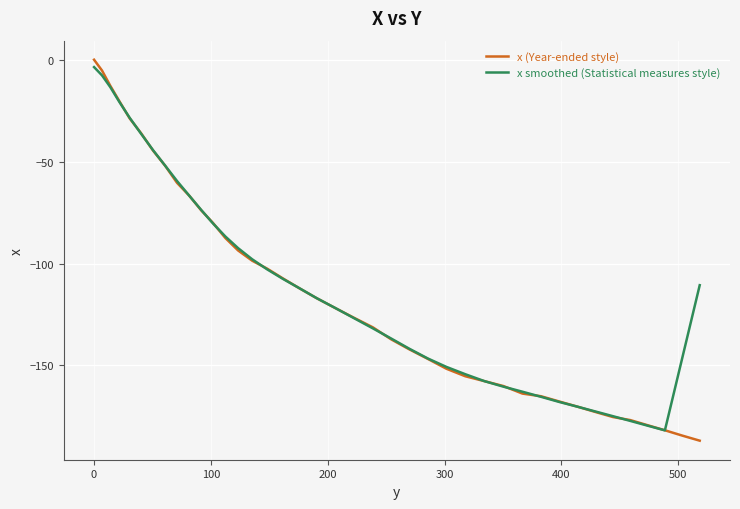

What is the minimum value for x (Year-ended style)?

-186.9